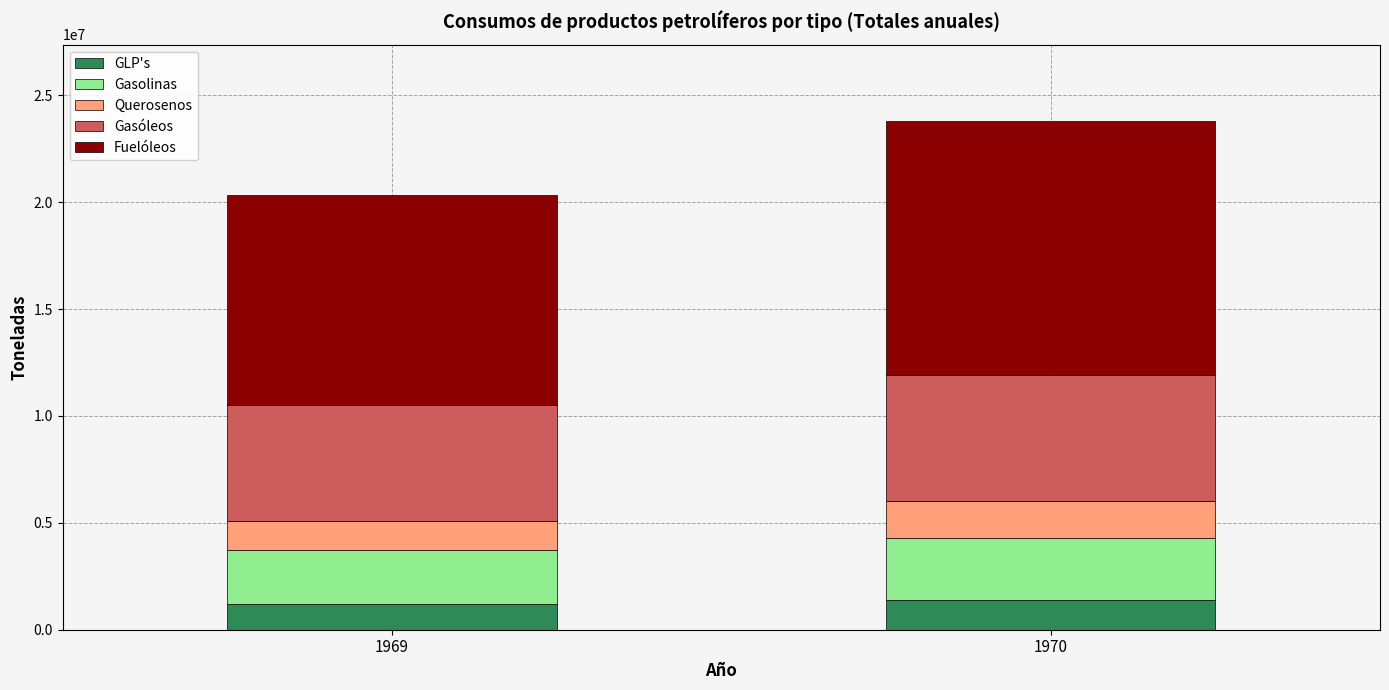

What is the lowest value of the GLP's series?

1213420.5